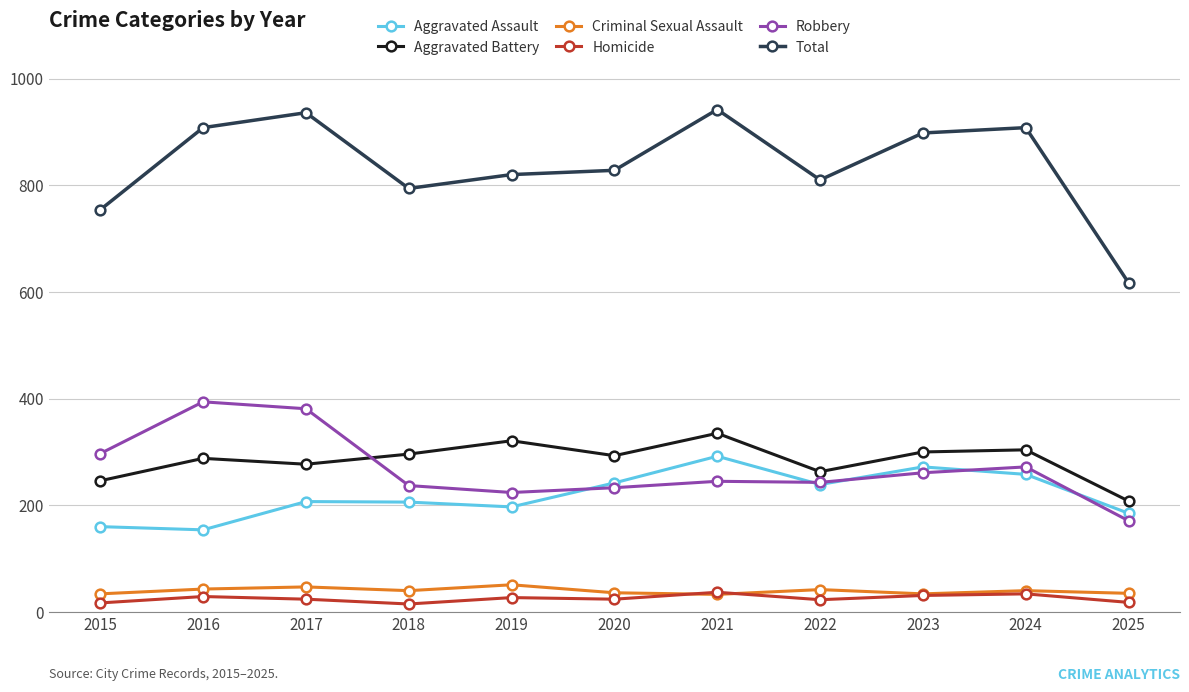

What is the approximate value of Total at 2018, to the nearest 50?

800